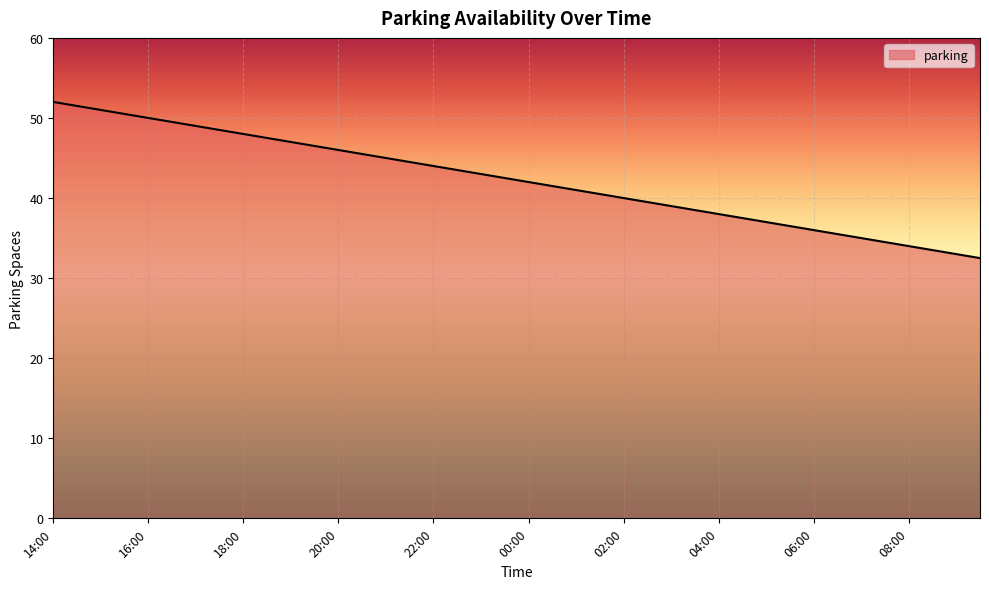

What is the greatest value displayed?

52.0